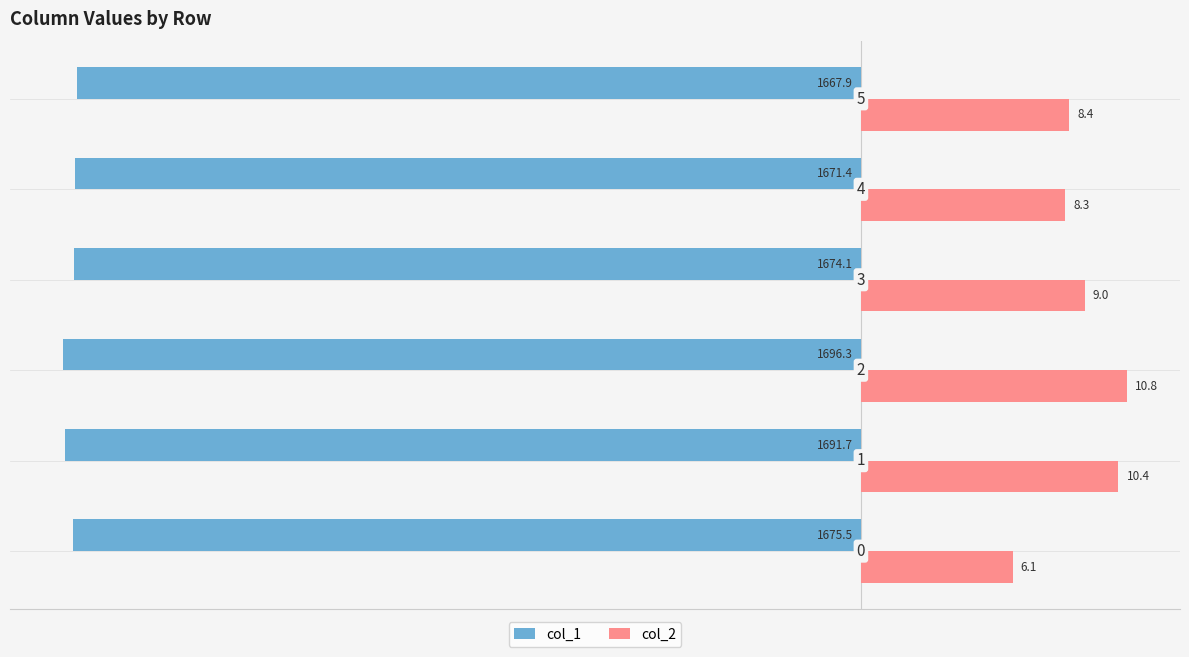

What are all the series names shown in the legend?

col_1, col_2